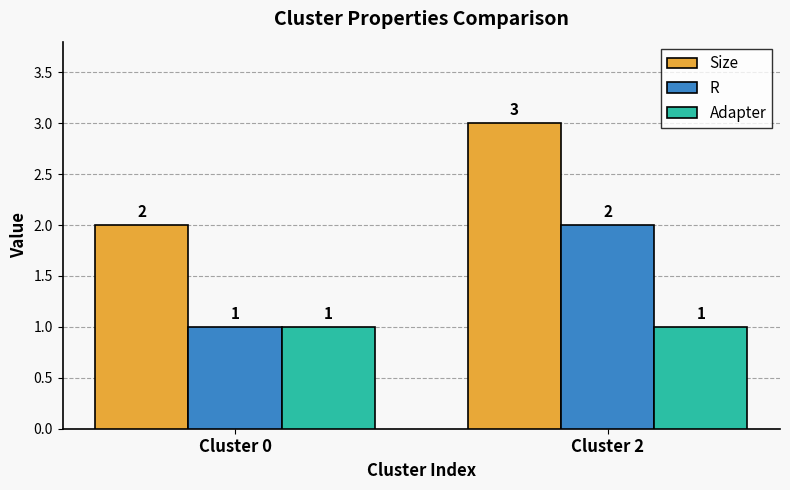

Is it true that Adapter equals 1 at Cluster 2?

True